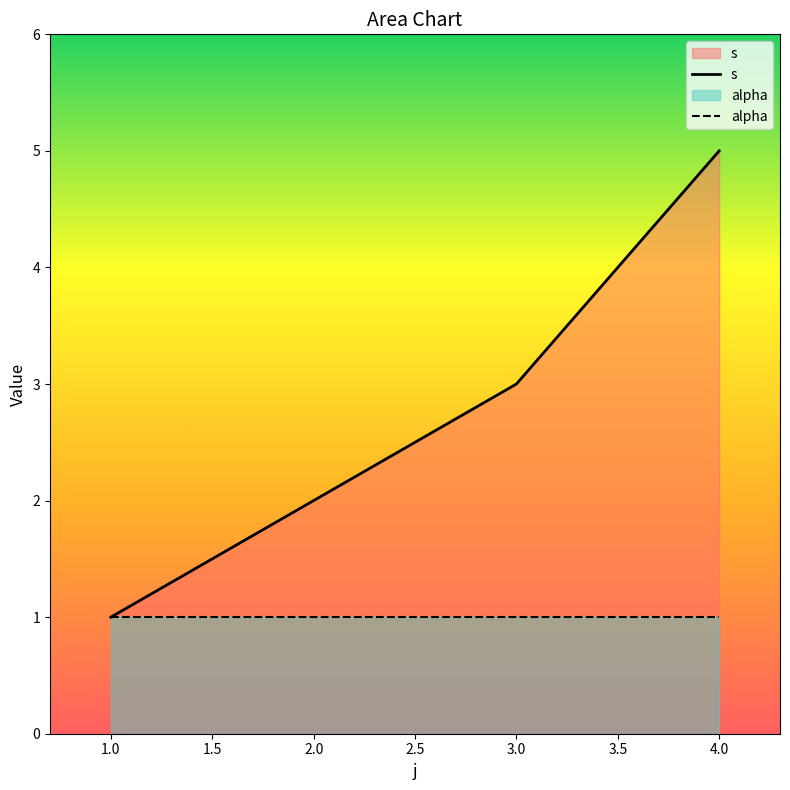

Count the s values in the range 2 to 5.

3